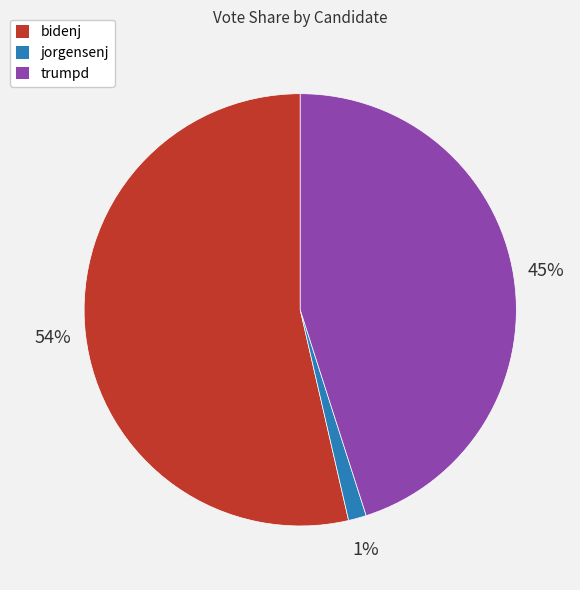

Which category has the smallest portion of the pie?

jorgensenj